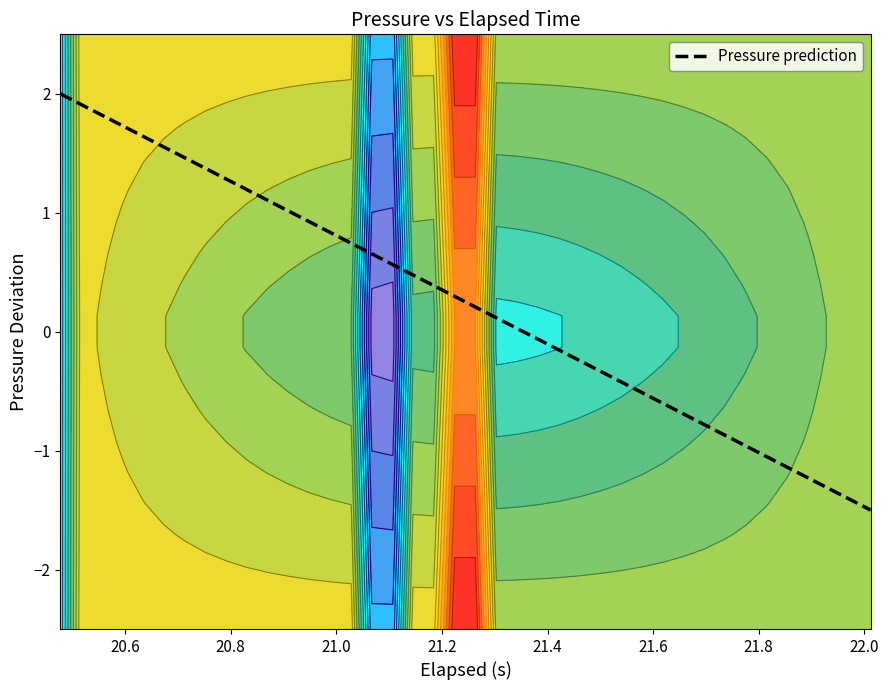

How many positive values are there?

23